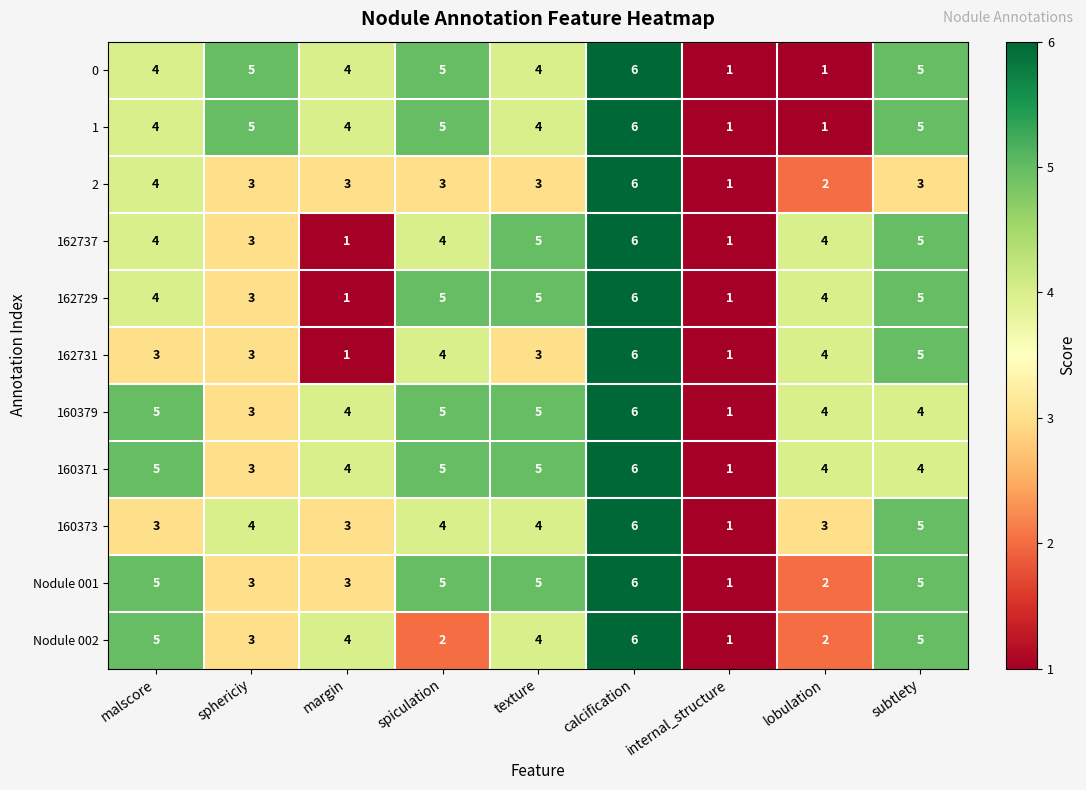

What value does the Nodule 002 series have at calcification?

6